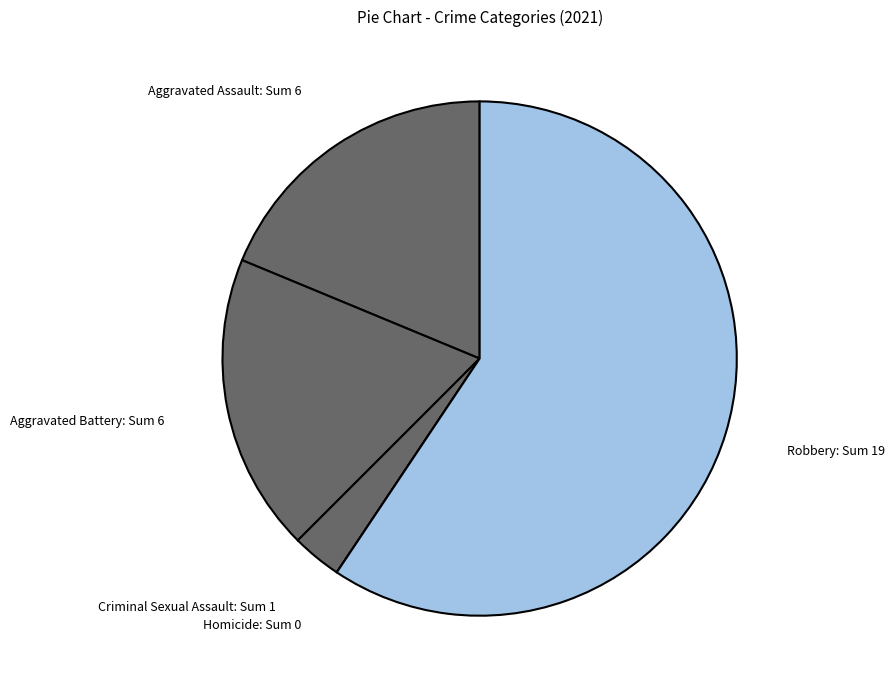

Between Aggravated Assault: Sum 6 and Robbery: Sum 19, which is larger?

Robbery: Sum 19